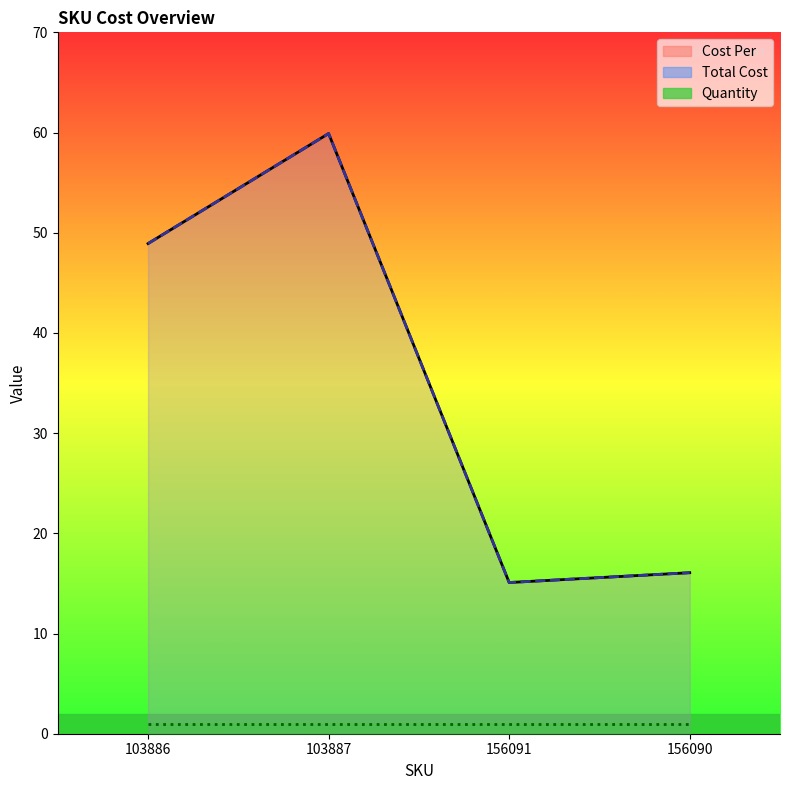

True or false: Total Cost and Cost Per intersect in this chart.

False